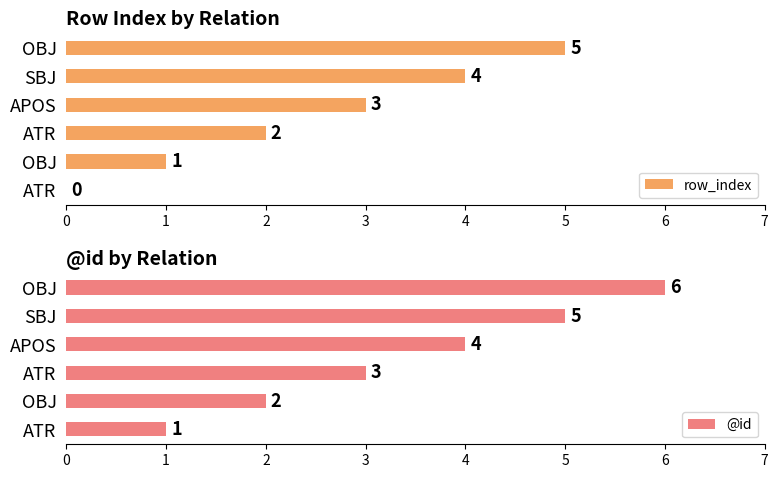

How many series are shown in this chart?

2